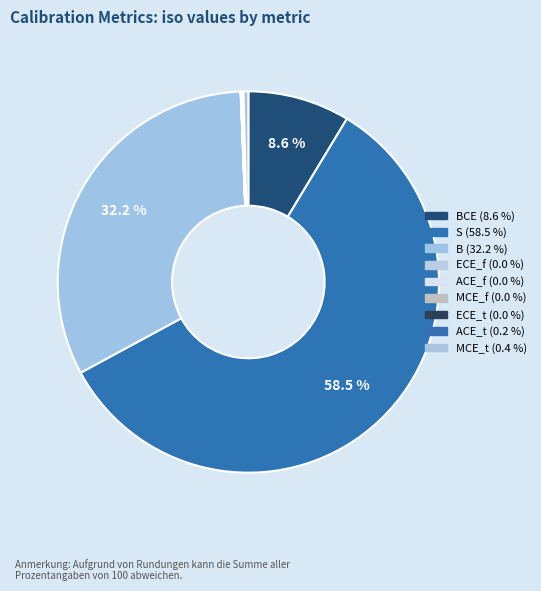

To the nearest percent, what is the average slice percentage?

11%